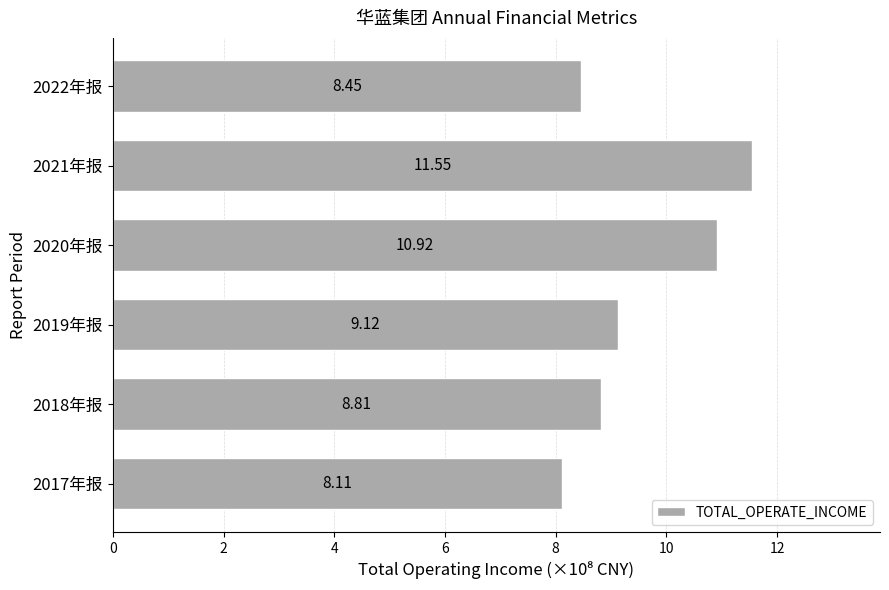

What is the sum of all values?

57.0